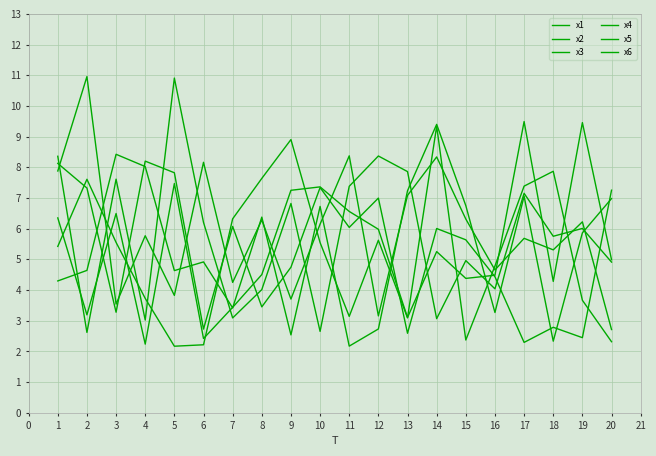

Reading left to right, transcribe all the data shown in this chart.

x1: 4.3	4.6	8.4	8.0	4.6	4.9	3.4	6.4	2.5	6.7	2.2	2.7	7.2	9.4	6.8	3.3	7.1	2.3	5.9	7.0
x2: 8.4	2.6	7.6	3.0	10.9	6.2	3.1	4.0	6.8	2.7	7.4	8.4	7.9	3.1	5.0	4.0	7.2	5.8	6.0	4.9
x3: 5.4	7.6	5.6	3.7	2.2	2.2	6.3	7.6	8.9	5.5	3.1	5.6	3.1	9.3	2.4	4.8	7.4	7.9	3.7	2.3
x4: 6.4	3.2	6.5	2.2	7.5	2.4	3.4	4.5	7.3	7.4	6.6	6.0	3.1	5.3	4.4	4.5	9.5	4.3	9.5	5.0
x5: 8.1	7.3	3.3	8.2	7.8	2.7	6.1	3.5	4.7	7.3	6.0	7.0	2.6	6.0	5.6	4.4	2.3	2.8	2.4	7.3
x6: 7.9	11.0	3.5	5.8	3.8	8.2	4.2	6.3	3.7	6.1	8.4	3.2	7.1	8.3	6.3	4.7	5.7	5.3	6.2	2.7